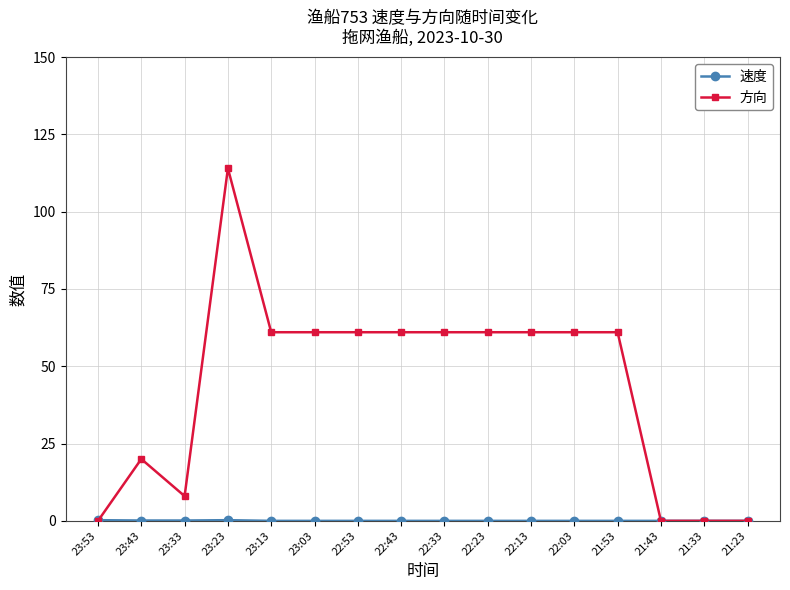

True or false: 方向 has a value of 114.0 at 23:23.

True